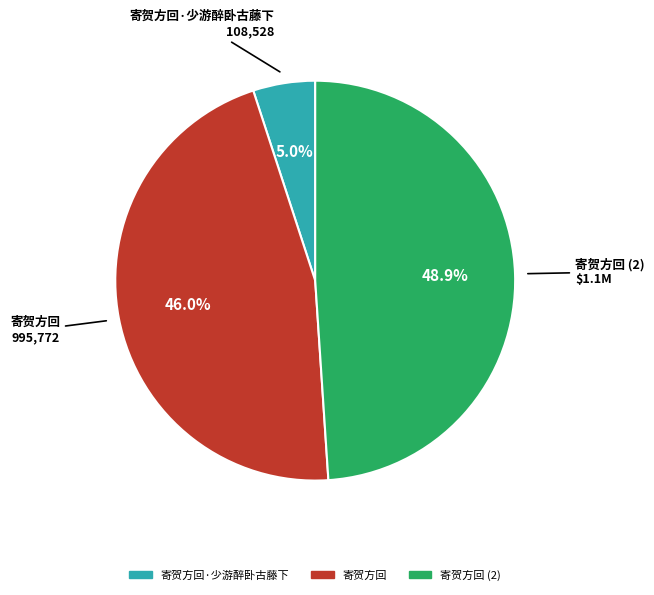

Is there a majority slice in this chart?

No